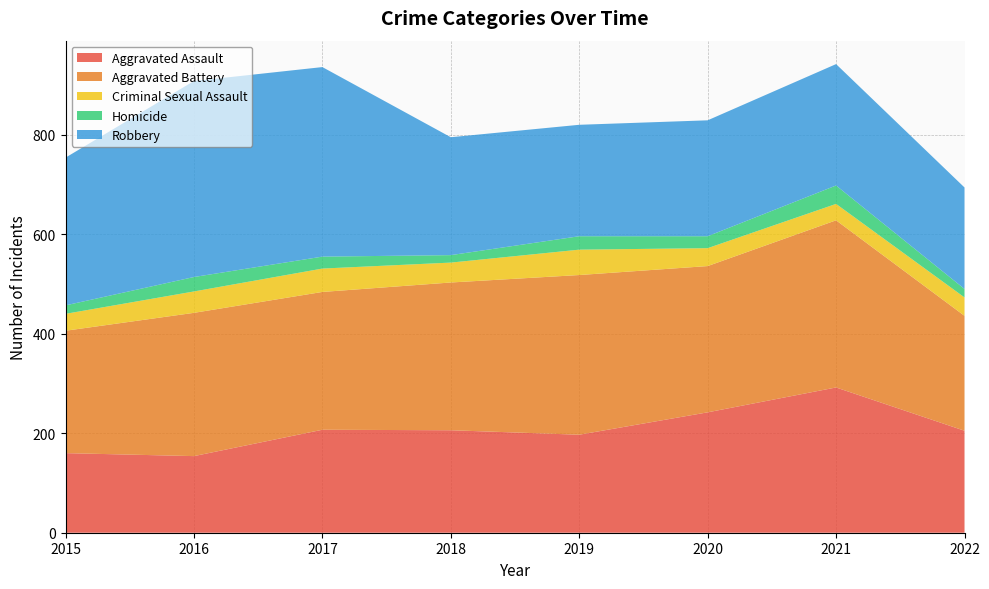

Reading left to right, extract all data points from this chart.

Aggravated Assault: 160	154	207	206	197	242	292	205
Aggravated Battery: 246	288	277	297	321	294	336	231
Criminal Sexual Assault: 34	43	47	40	51	36	33	37
Homicide: 17	29	24	15	27	24	37	17
Robbery: 297	394	381	237	224	233	244	204